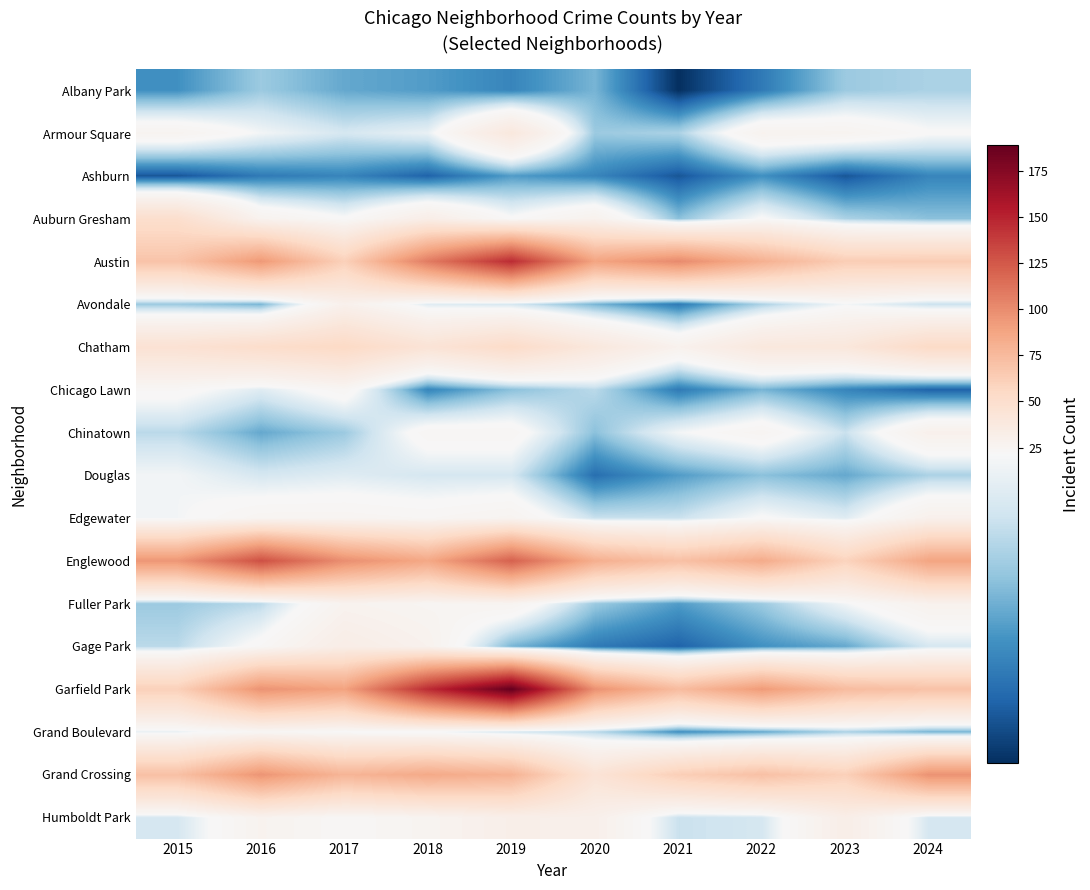

Reading right to left, what are all the values shown in this chart?

Albany Park: 2024=15	2023=14	2022=7	2021=1	2020=12	2019=8	2018=10	2017=11	2016=14	2015=9
Armour Square: 2024=22	2023=26	2022=27	2021=15	2020=14	2019=39	2018=20	2017=18	2016=21	2015=26
Ashburn: 2024=8	2023=4	2022=9	2021=4	2020=8	2019=10	2018=5	2017=8	2016=7	2015=4
Auburn Gresham: 2024=13	2023=15	2022=22	2021=13	2020=28	2019=22	2018=32	2017=22	2016=27	2015=50
Austin: 2024=64	2023=63	2022=81	2021=101	2020=88	2019=146	2018=108	2017=61	2016=94	2015=69
Avondale: 2024=17	2023=21	2022=15	2021=7	2020=12	2019=18	2018=19	2017=29	2016=12	2015=14
Chatham: 2024=54	2023=40	2022=39	2021=28	2020=39	2019=53	2018=44	2017=55	2016=51	2015=46
Chicago Lawn: 2024=5	2023=8	2022=12	2021=7	2020=16	2019=13	2018=8	2017=24	2016=19	2015=23
Chinatown: 2024=29	2023=17	2022=25	2021=21	2020=13	2019=24	2018=24	2017=14	2016=11	2015=16
Douglas: 2024=15	2023=11	2022=13	2021=10	2020=6	2019=18	2018=18	2017=19	2016=18	2015=21
Edgewater: 2024=29	2023=19	2022=22	2021=17	2020=17	2019=26	2018=24	2017=25	2016=25	2015=21
Englewood: 2024=88	2023=59	2022=84	2021=71	2020=82	2019=121	2018=86	2017=99	2016=129	2015=95
Fuller Park: 2024=28	2023=21	2022=14	2021=10	2020=14	2019=26	2018=25	2017=27	2016=16	2015=14
Gage Park: 2024=18	2023=11	2022=9	2021=5	2020=7	2019=12	2018=28	2017=33	2016=23	2015=16
Garfield Park: 2024=70	2023=74	2022=93	2021=74	2020=98	2019=189	2018=146	2017=89	2016=97	2015=61
Grand Boulevard: 2024=12	2023=15	2022=11	2021=9	2020=16	2019=18	2018=21	2017=22	2016=24	2015=20
Grand Crossing: 2024=97	2023=61	2022=71	2021=62	2020=44	2019=80	2018=85	2017=78	2016=96	2015=71
Humboldt Park: 2024=18	2023=32	2022=18	2021=17	2020=30	2019=31	2018=26	2017=23	2016=27	2015=18